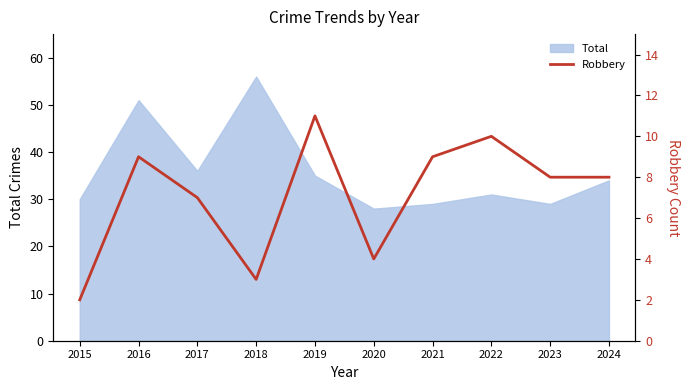

The value at 2020 is 6. True or false?

False